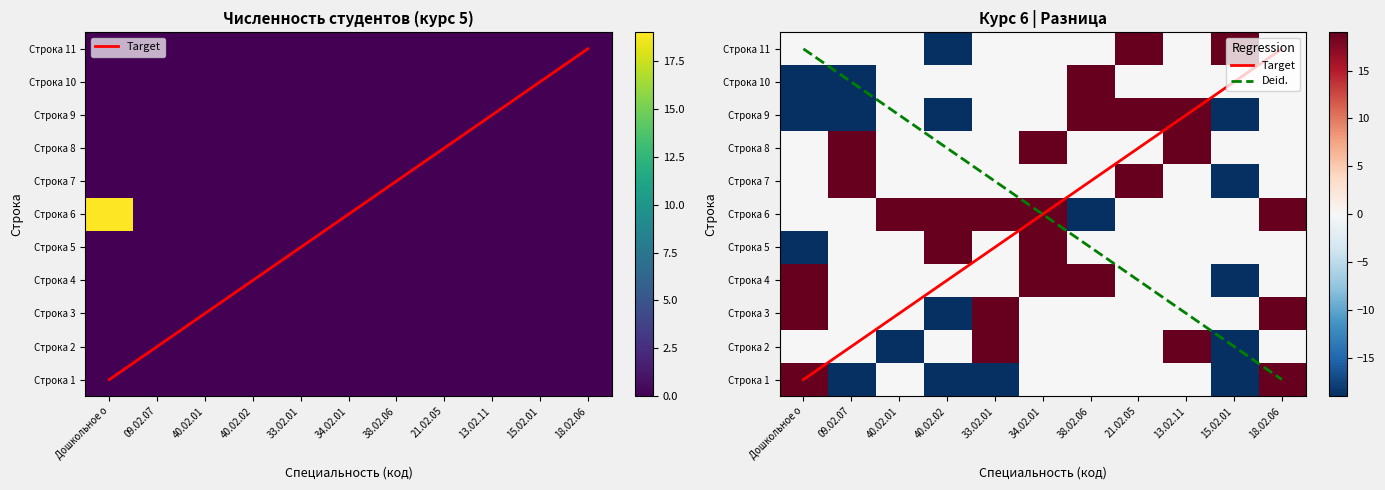

Is the value of Фармация (33.02.01) at 8 greater than the value of Правоохранительная деятельность (40.02.02) at 9?

No